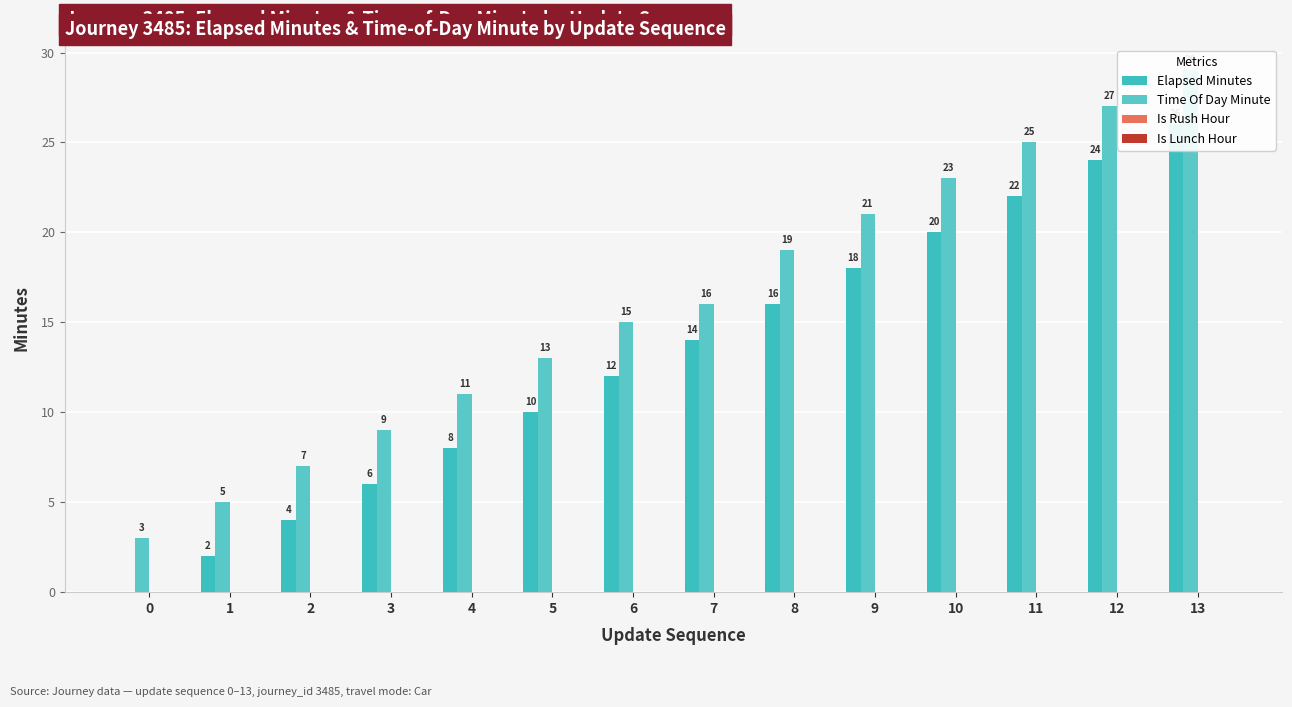

Rank the categories by Time Of Day Minute value from highest to lowest.

13, 12, 11, 10, 9, 8, 7, 6, 5, 4, 3, 2, 1, 0